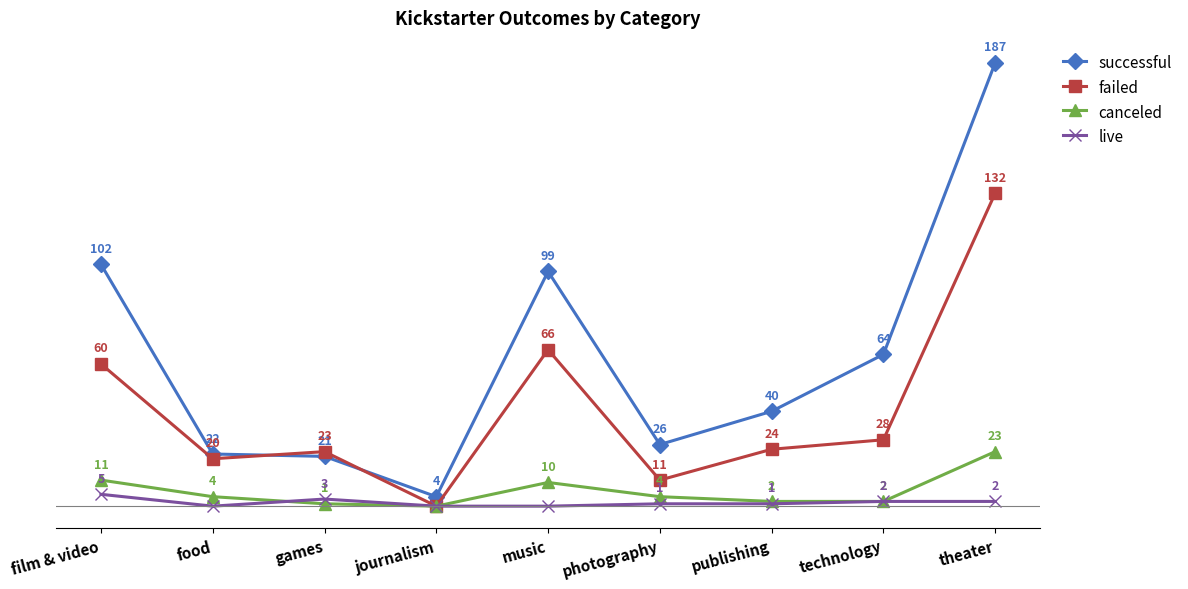

What is the label of the 4th point from the left?

journalism